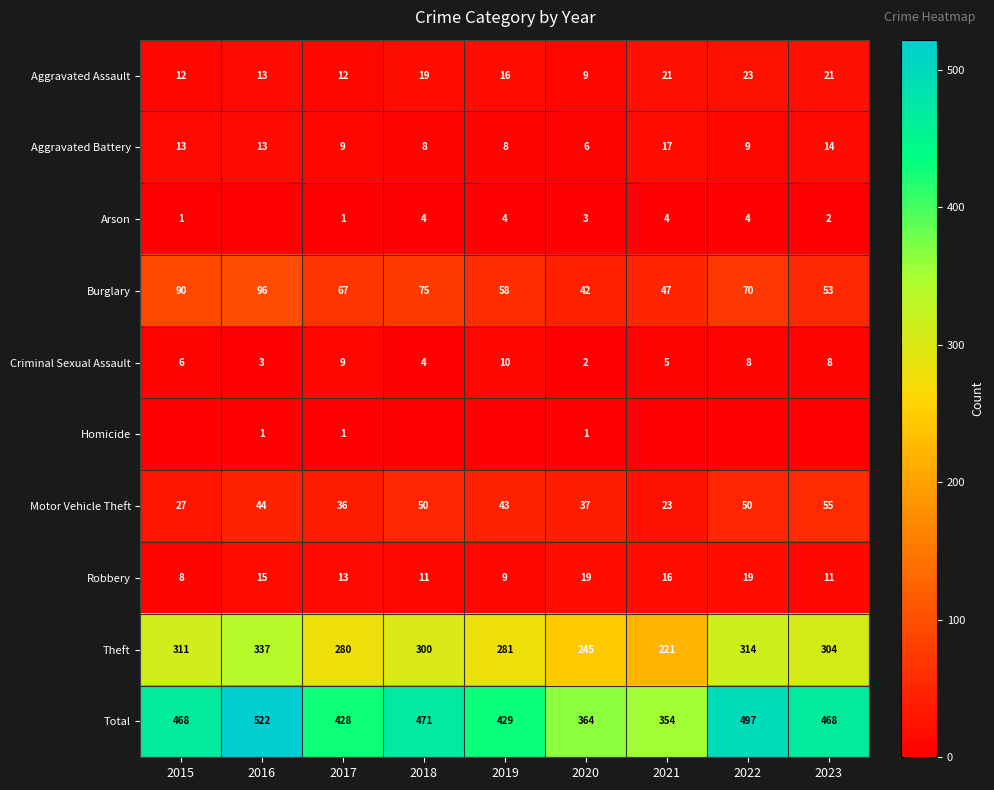

What is the difference between the highest and lowest values at 2017?

427